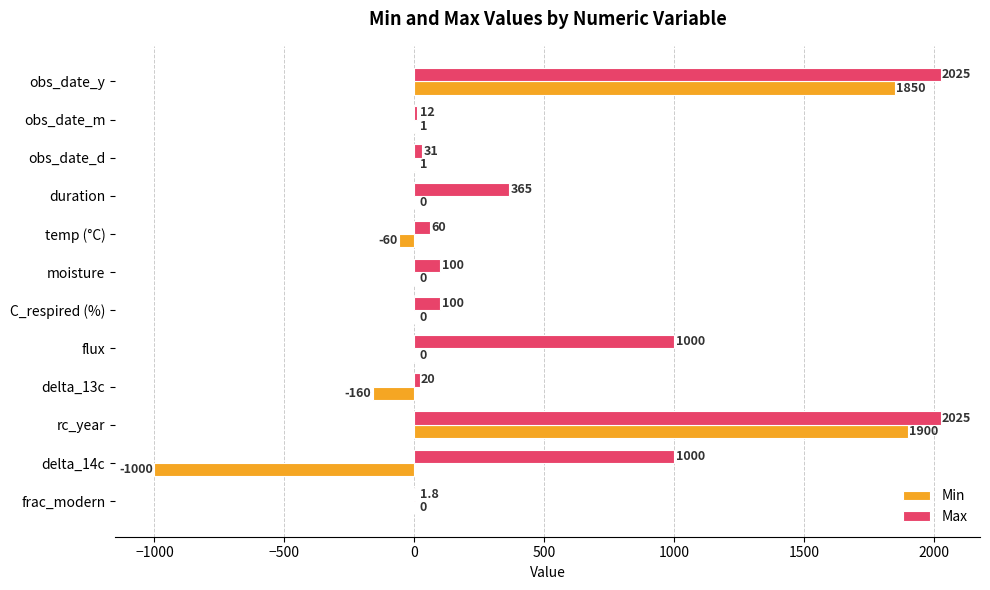

Which series has the widest spread of values?

Min